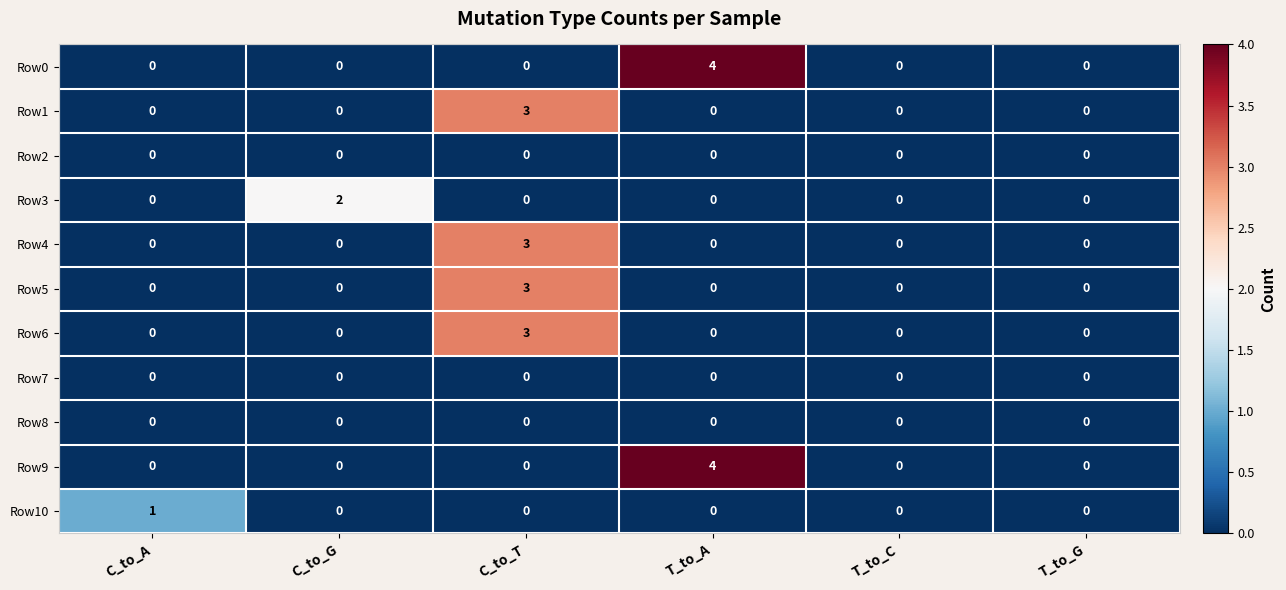

What is the total value across all series at C_to_T?

12